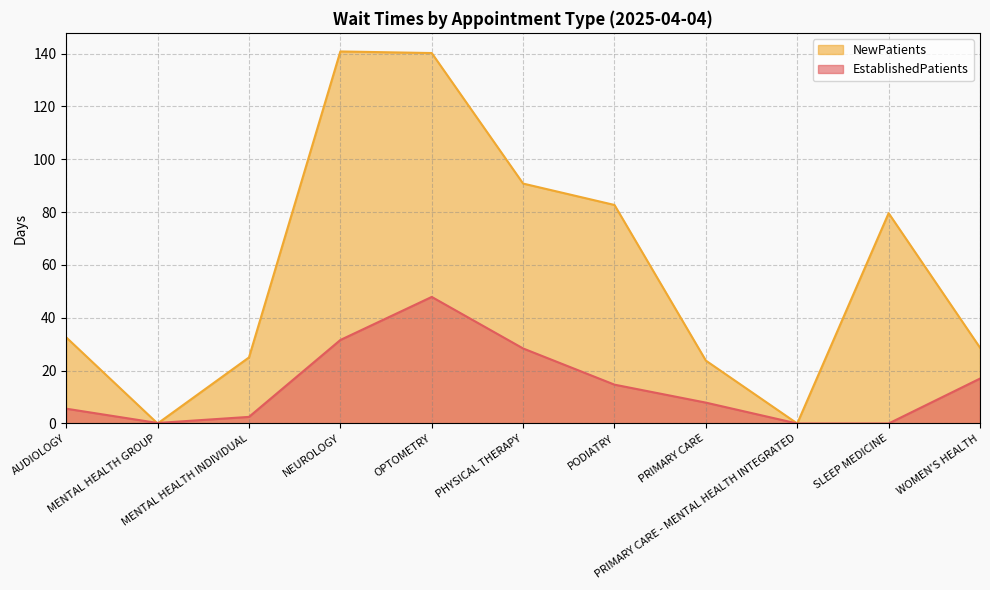

At which label does EstablishedPatients reach its minimum?

PRIMARY CARE - MENTAL HEALTH INTEGRATED